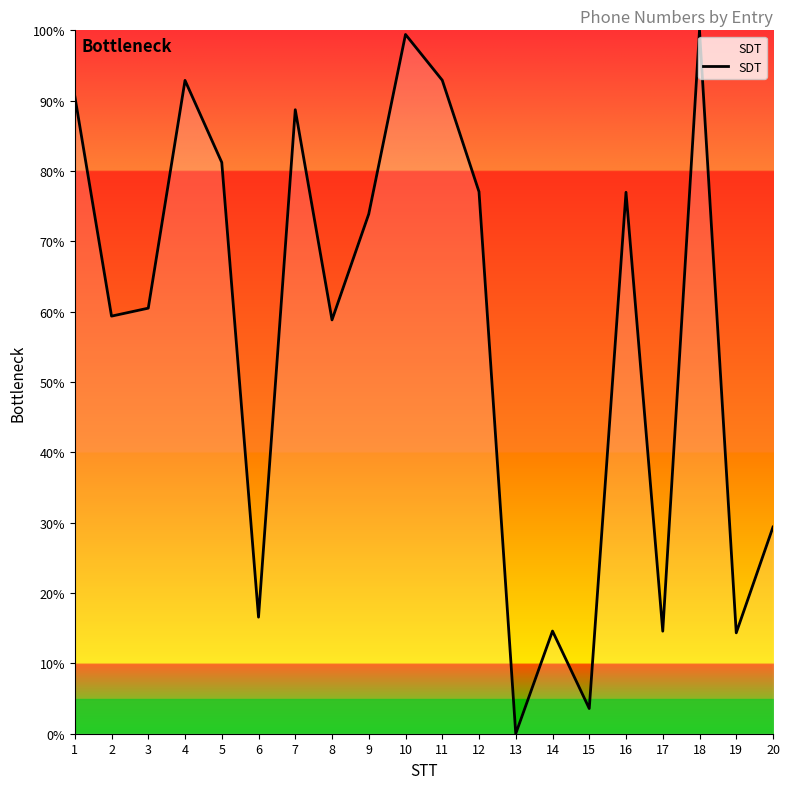

Approximately how many times larger is the value at 11 compared to 15?

25.9